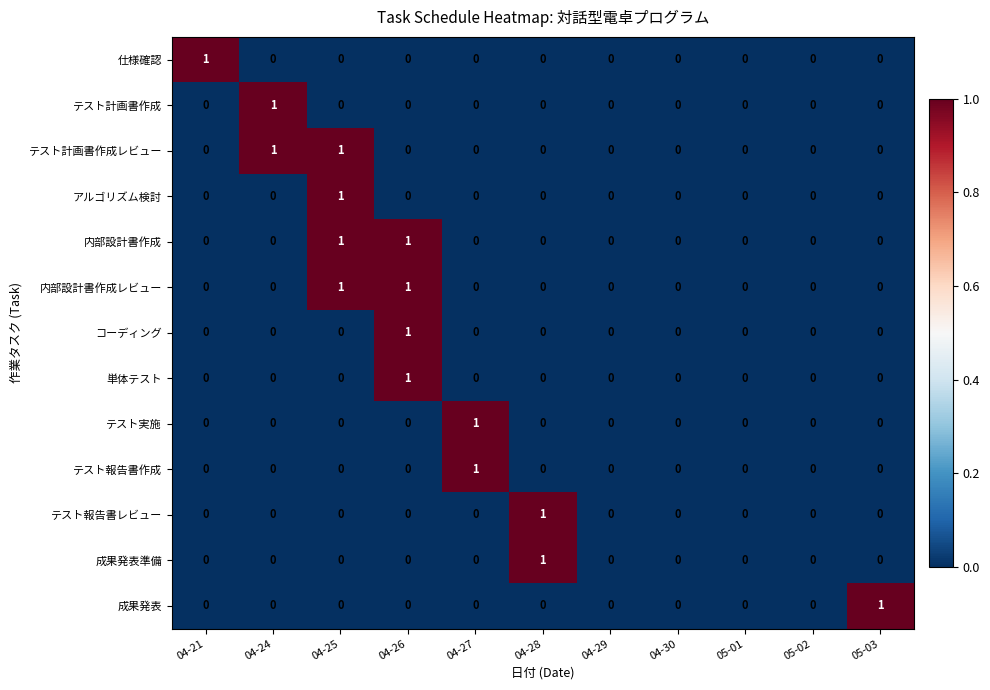

Is the value of テスト計画書作成 at 04-30 greater than the value of 内部設計書作成レビュー at 04-26?

No